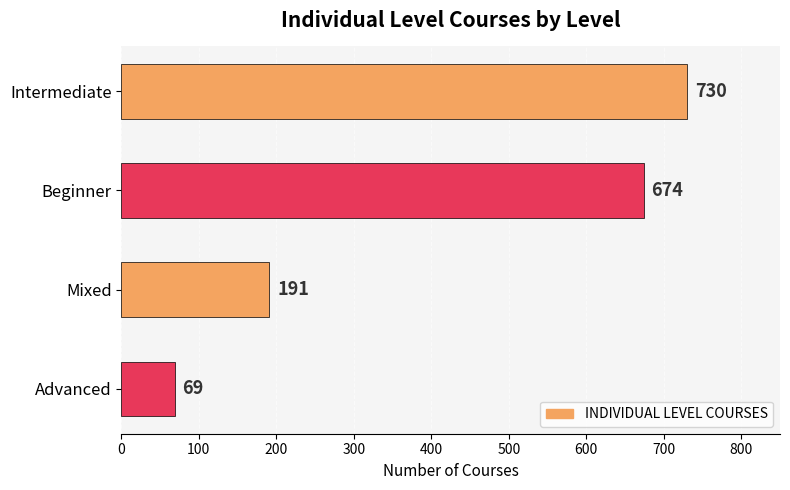

Reading top to bottom, transcribe all the data shown in this chart.

730	674	191	69